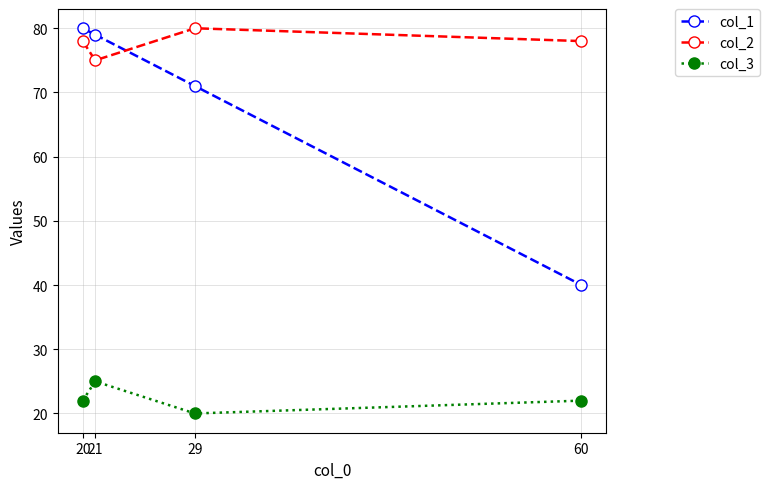

Rank the series by their average value, from lowest to highest.

col_3, col_1, col_2